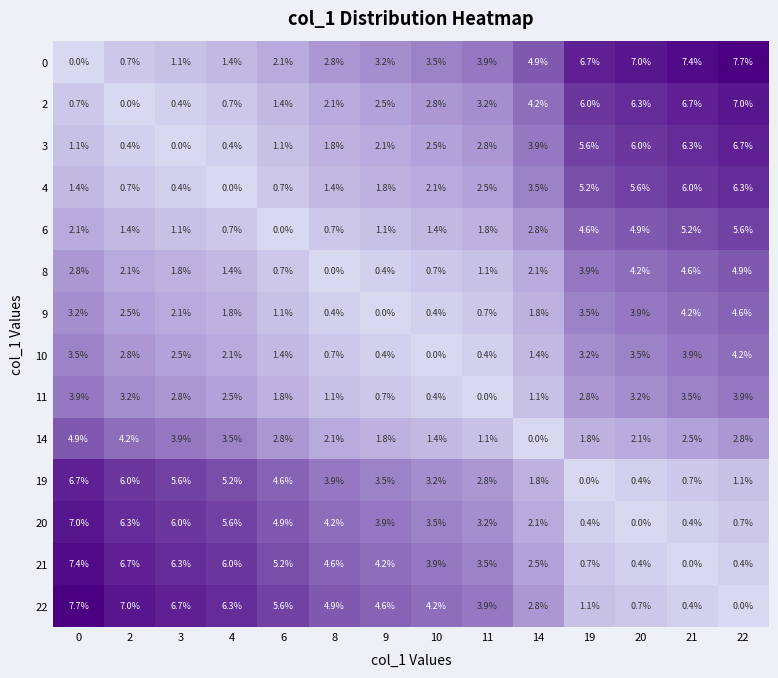

Is it true that 6 equals 2.0 at 2?

False